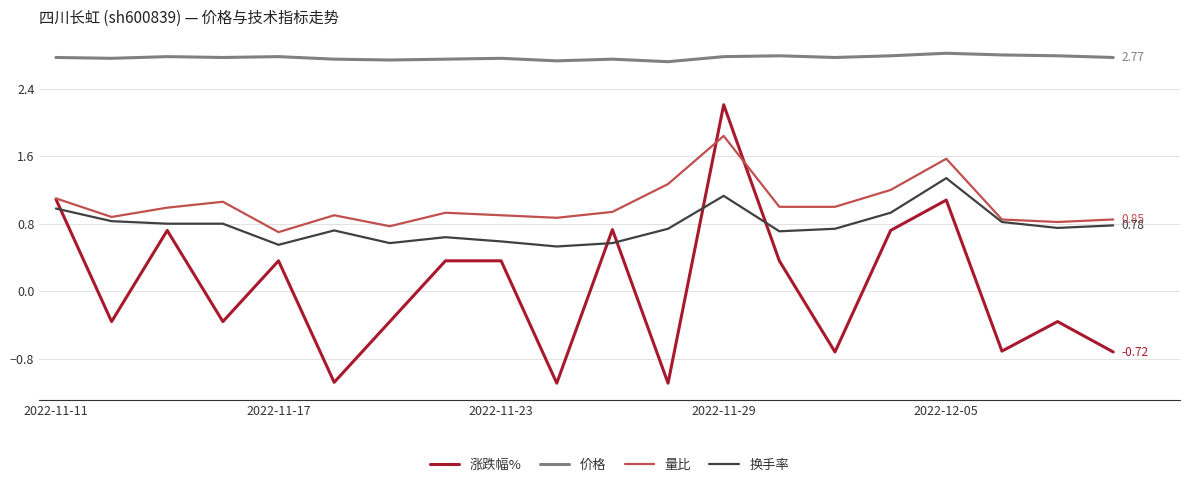

Which series has the largest range (max minus min)?

涨跌幅%